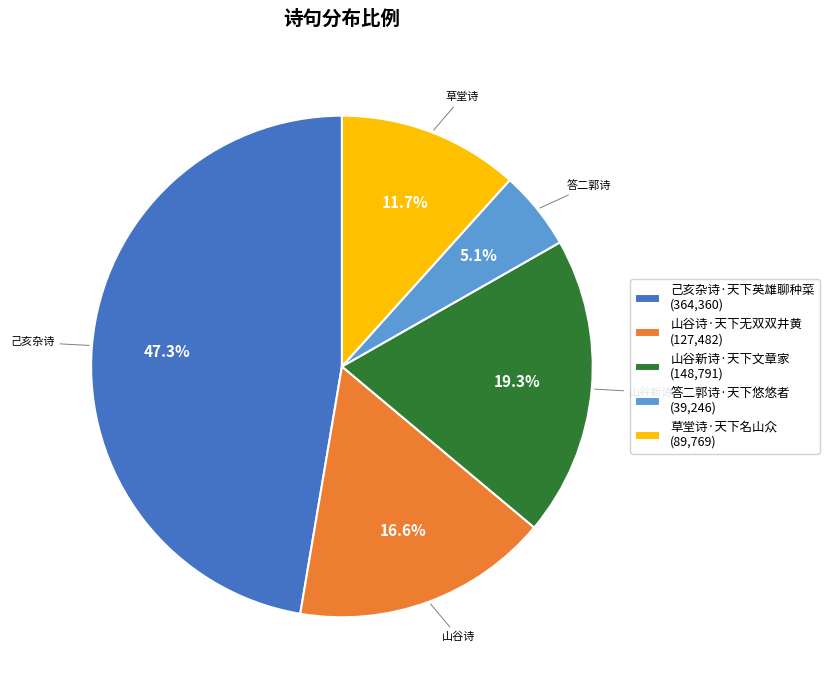

What percentage is the 答二郭诗·天下悠悠者 slice, to the nearest percent?

5%